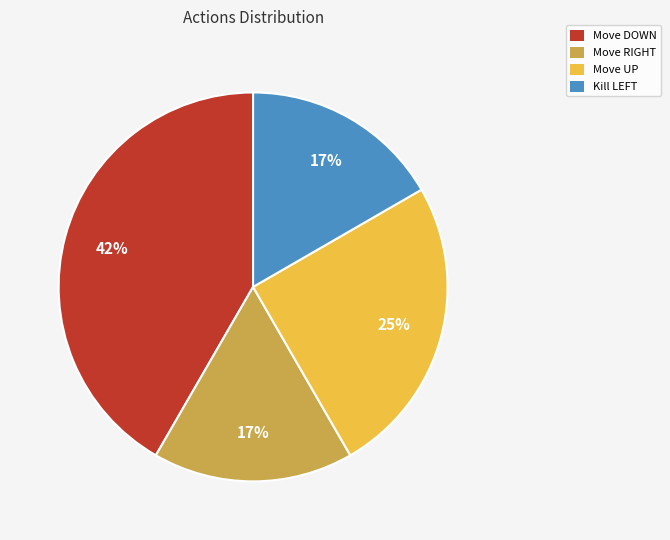

Count the number of slices in the pie.

4